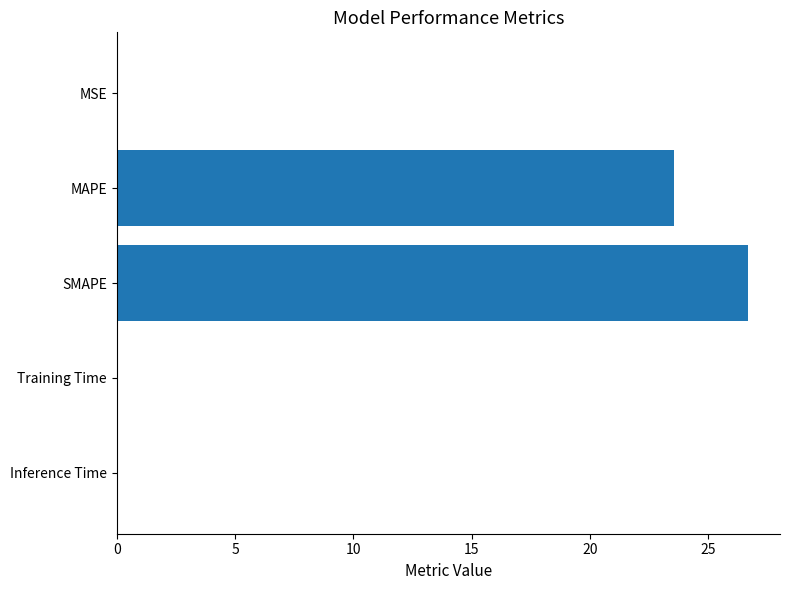

What is the sum of all values?

50.3